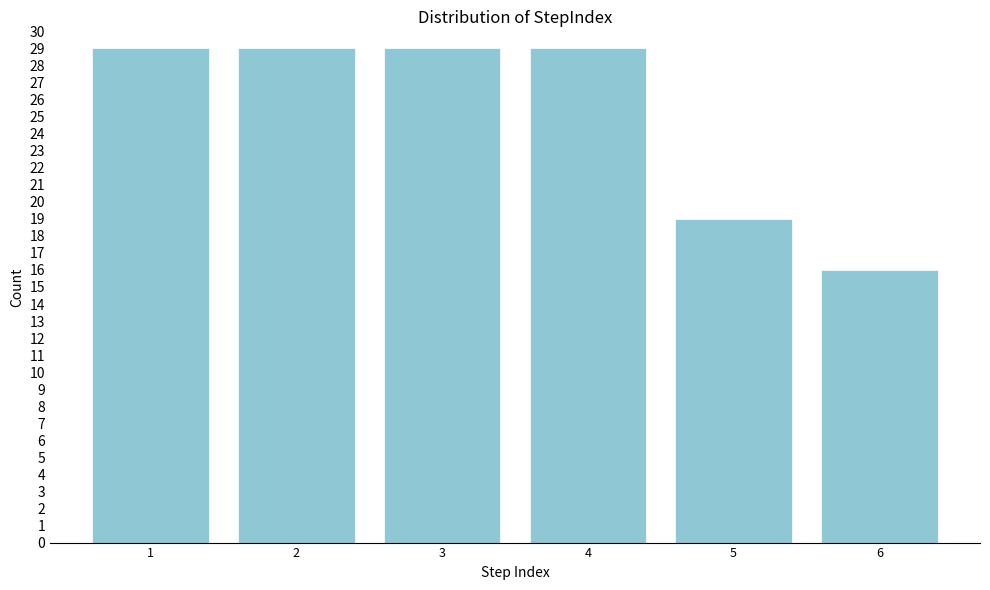

Reading left to right, what are all the values shown in this chart?

1=29	2=29	3=29	4=29	5=19	6=16